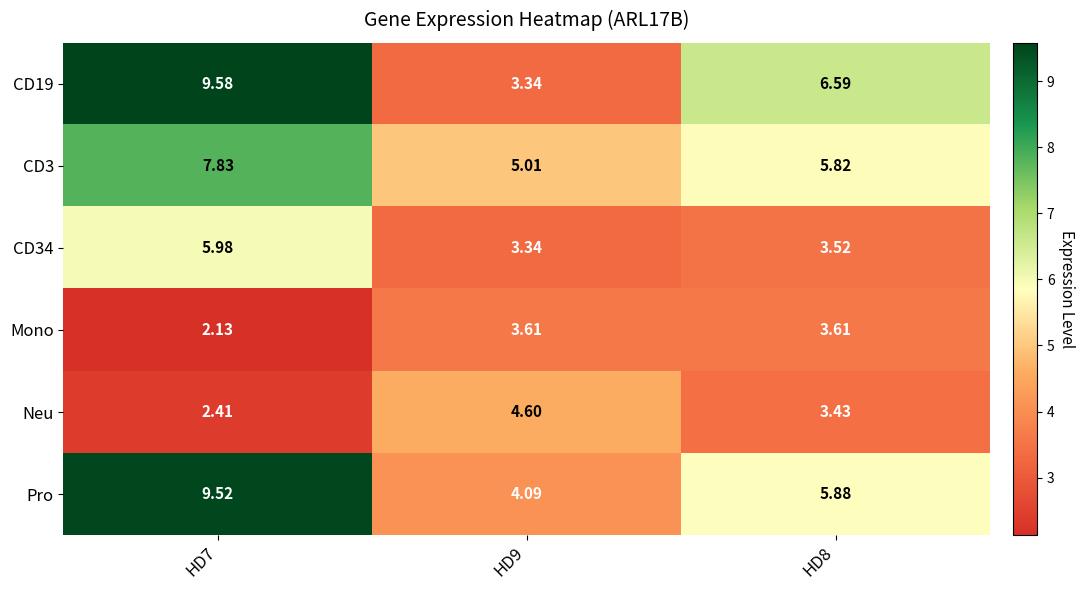

Which series changed the most between HD9 and HD8?

CD19